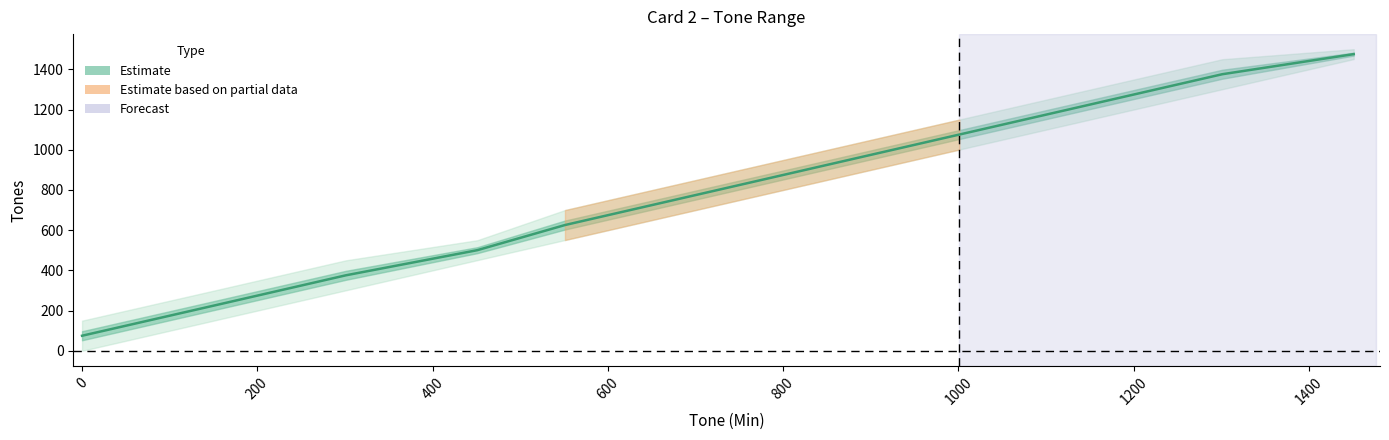

What is the value of the 6th point from the left?

775.5